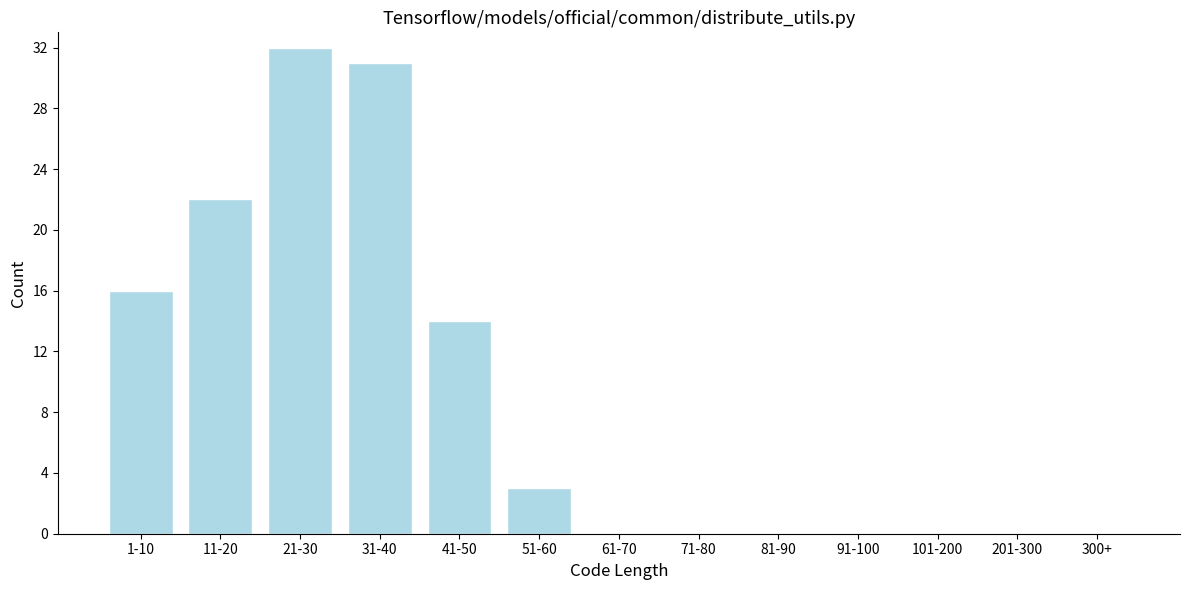

Reading right to left, list all the values displayed in this chart.

300+=0	201-300=0	101-200=0	91-100=0	81-90=0	71-80=0	61-70=0	51-60=3	41-50=14	31-40=31	21-30=32	11-20=22	1-10=16